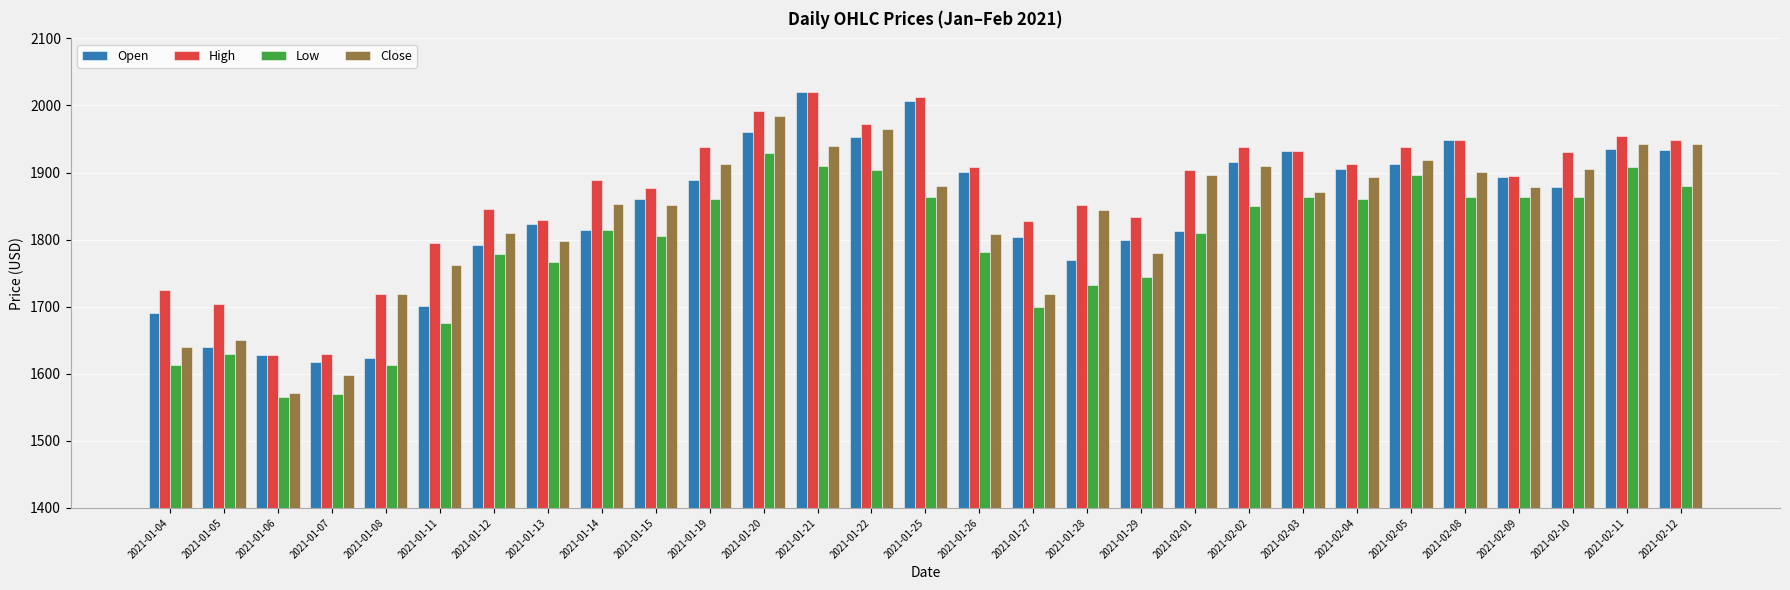

Which series has the largest total across all categories?

High